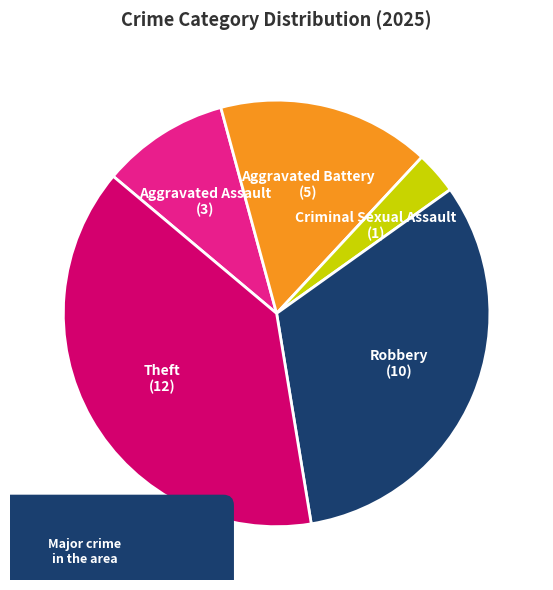

To the nearest percent, what is the combined percentage of Robbery and Criminal Sexual Assault?

35%